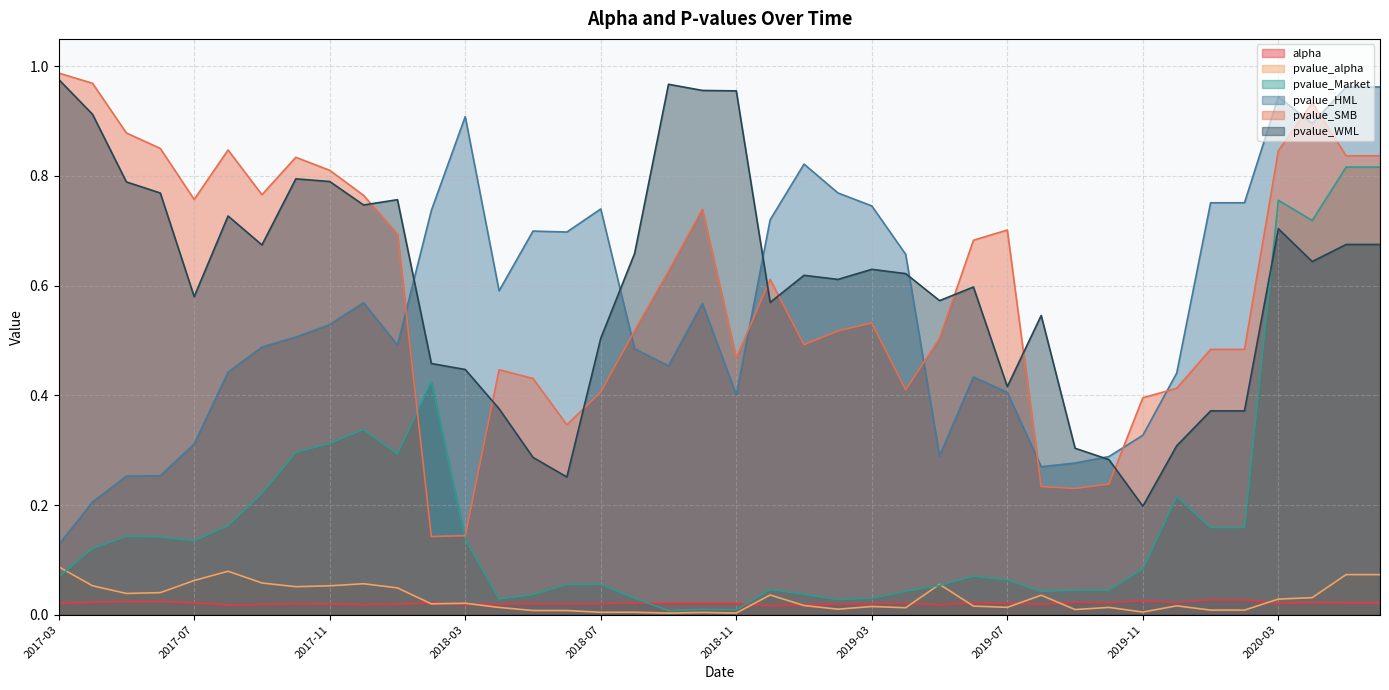

What are all the series names shown in the legend?

alpha, pvalue_alpha, pvalue_Market, pvalue_HML, pvalue_SMB, pvalue_WML